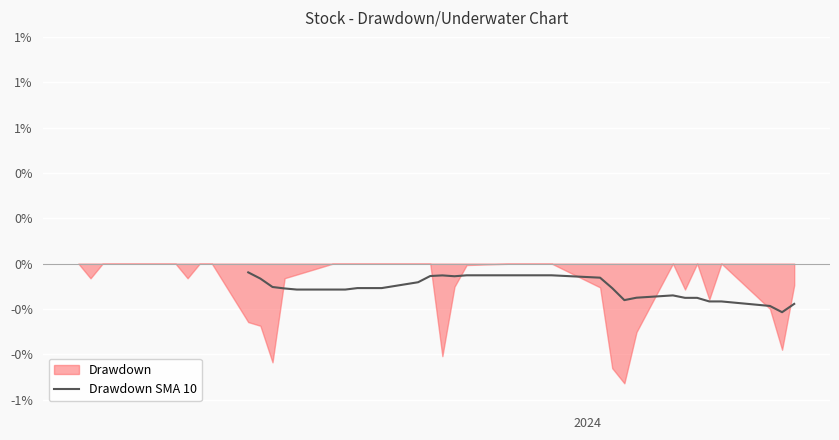

How many lines are shown in the chart?

1